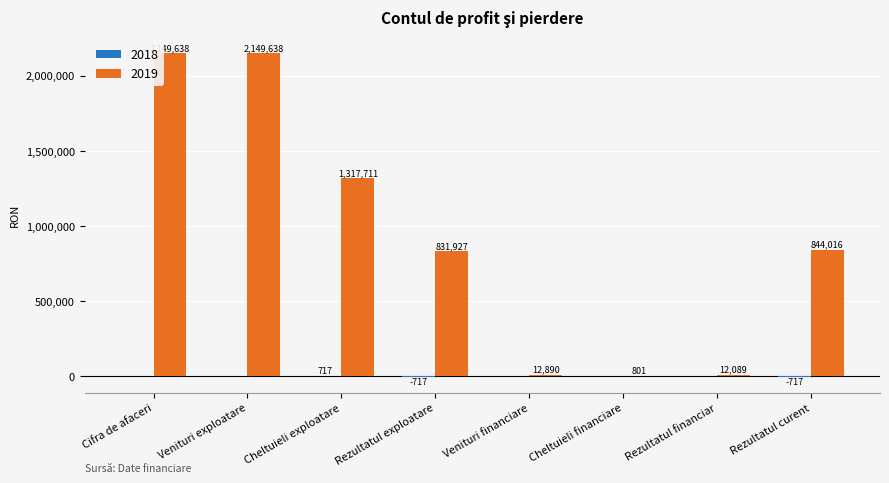

At which label does 2019 first exceed 844016?

Cifra de afaceri